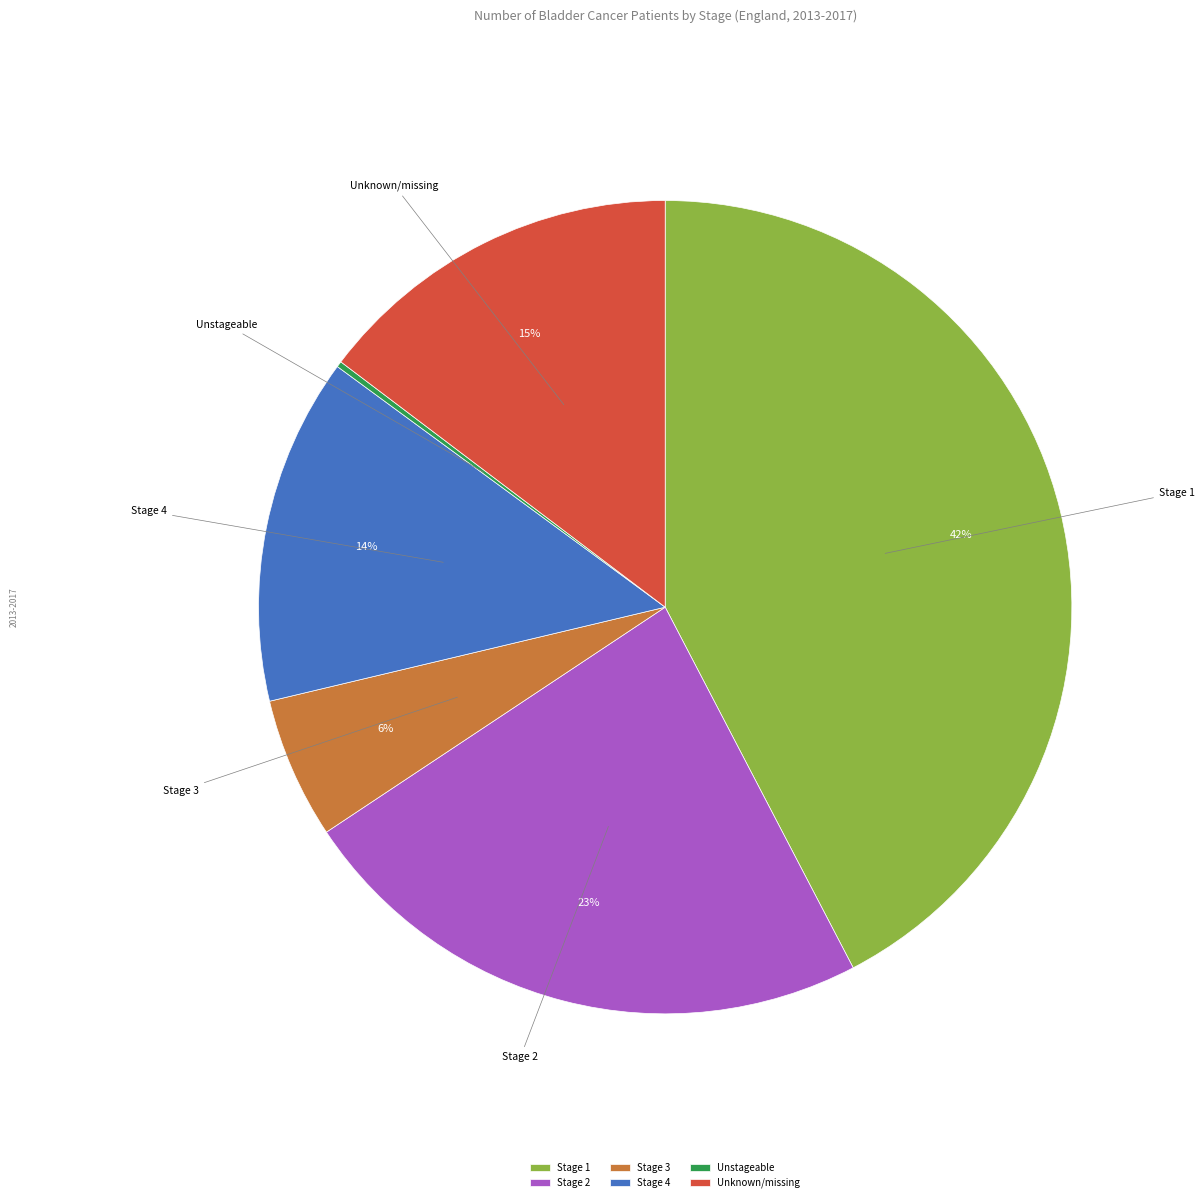

Is there any slice that represents more than half of the pie?

No